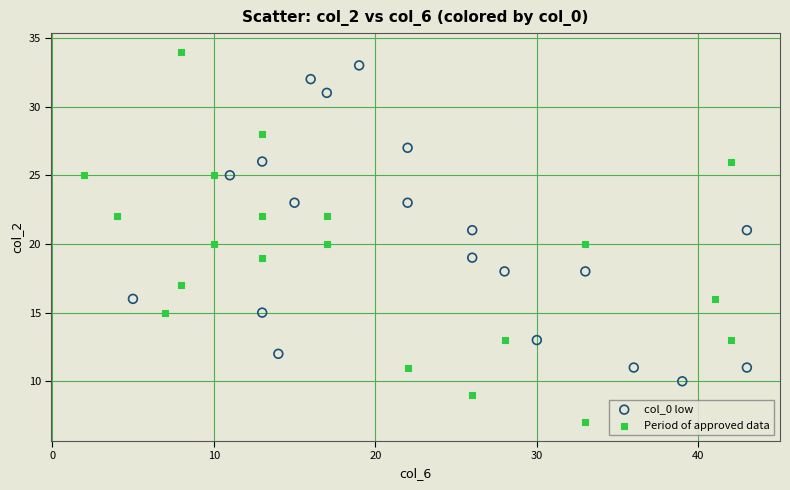

Which series has the widest spread of Y values?

Period of approved data